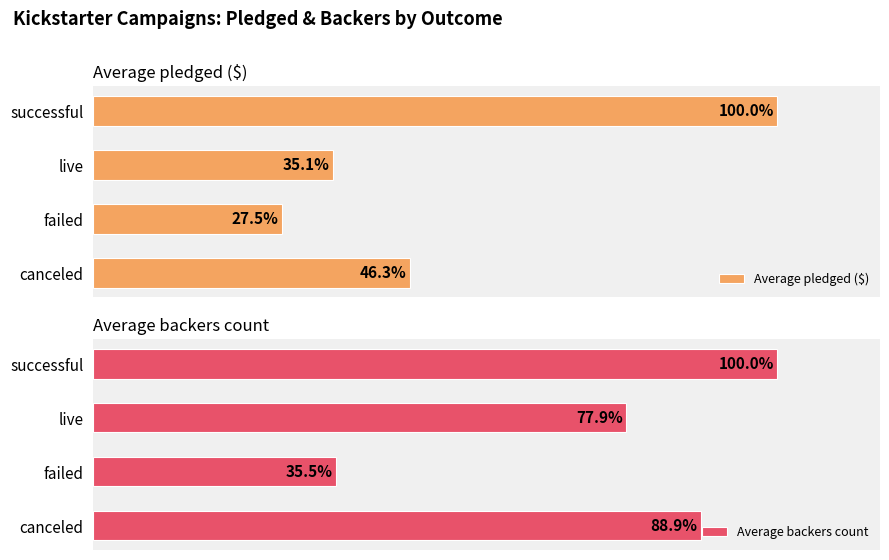

How many values in the Average backers count series exceed 88?

2